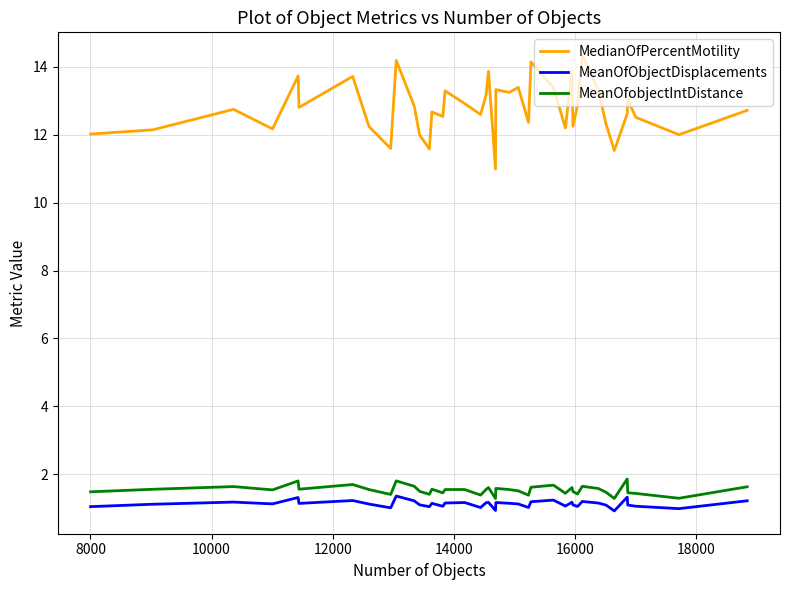

Which series has the largest total across all categories?

MedianOfPercentMotility